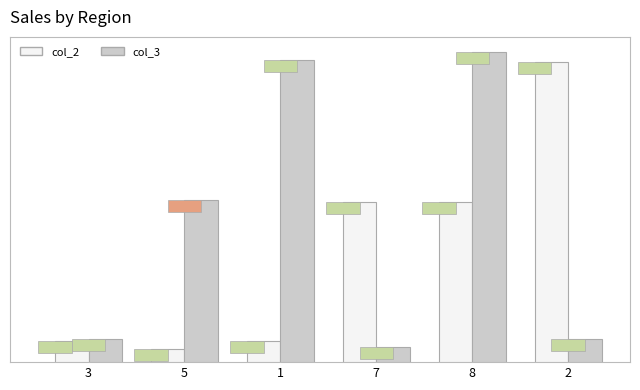

What is the value of the col_2 bar at the 3rd from the left?

1346